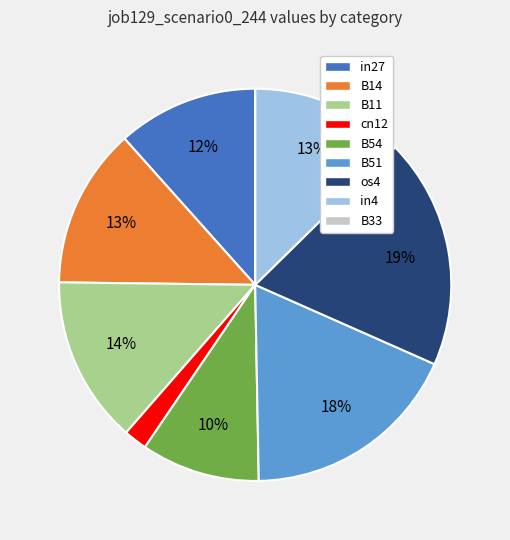

Which category has the biggest portion of the pie?

os4